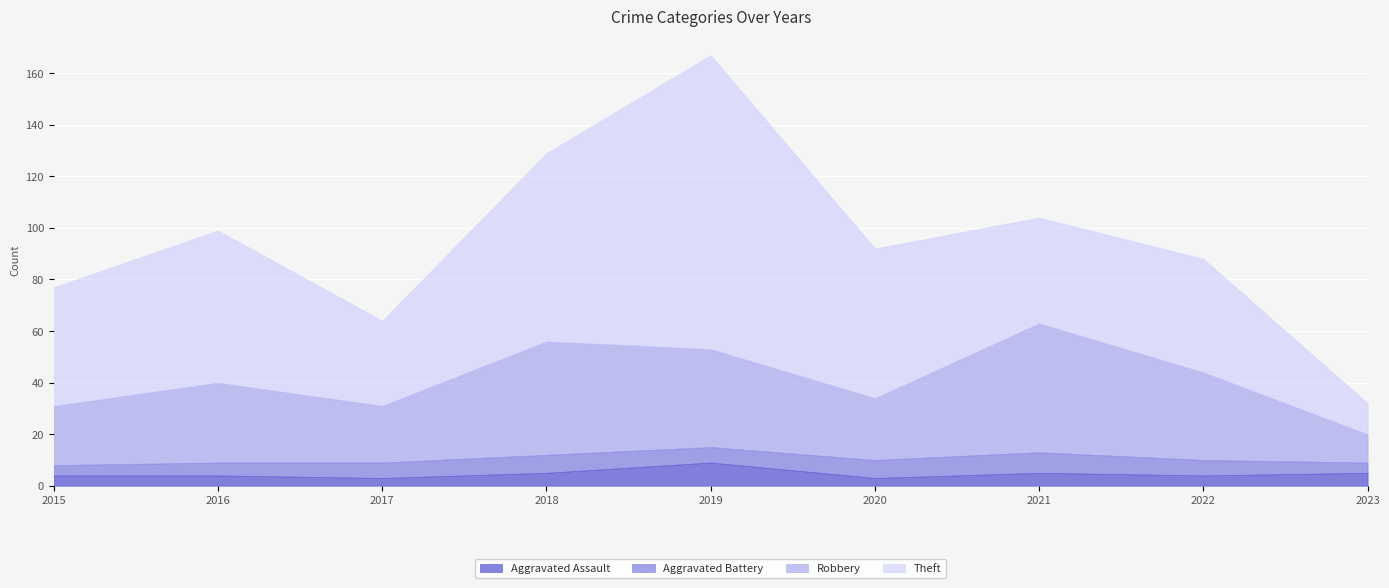

How many data points in Aggravated Battery are above 6?

3